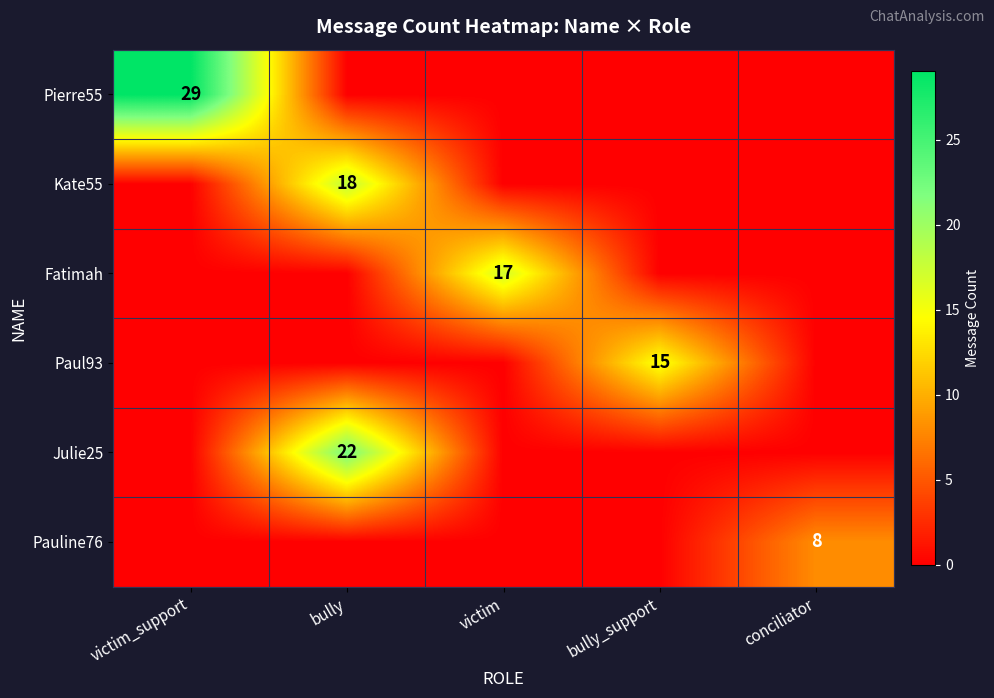

Is the value of Pauline76 at conciliator greater than the value of Fatimah at victim?

No